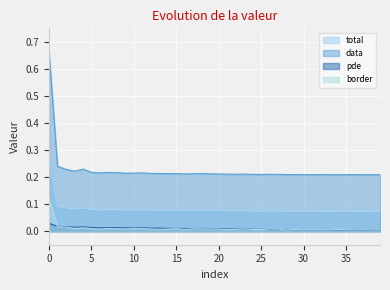

True or false: total and pde cross at least once.

False